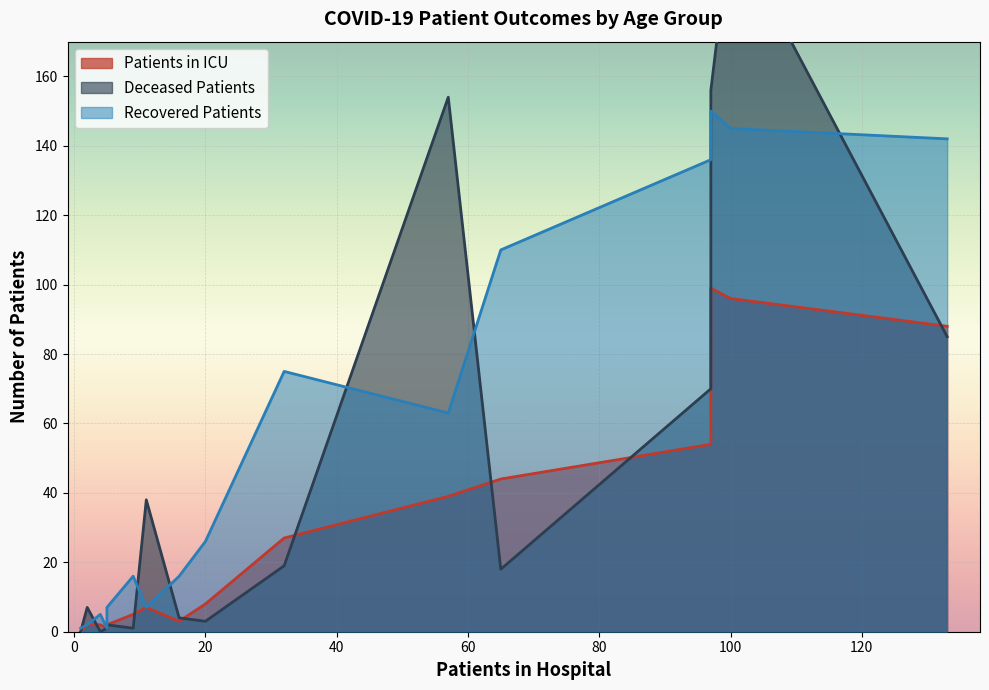

Does the chart display data point markers on the line(s)?

No